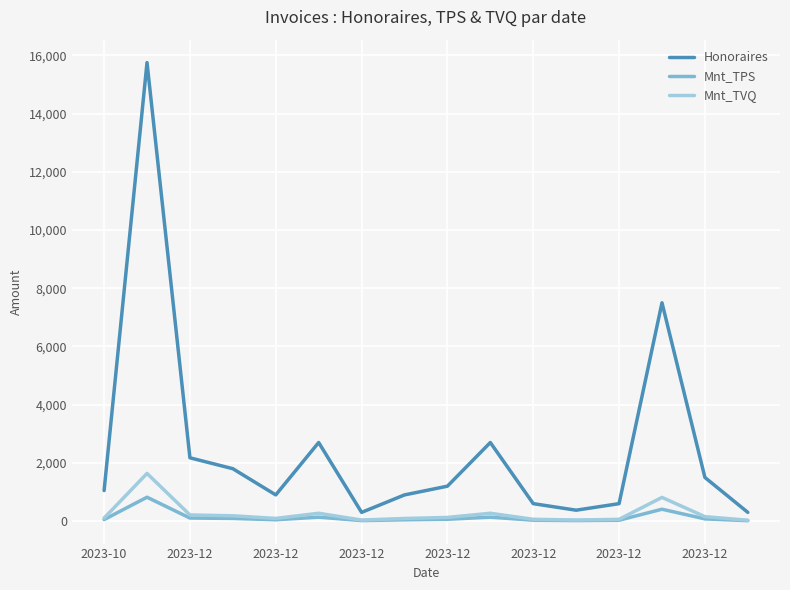

Which series has the widest spread of values?

Honoraires